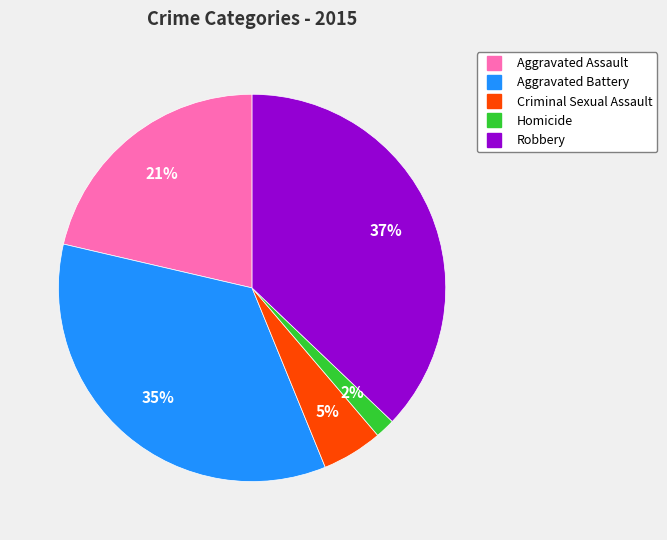

How many slices are in this pie chart?

5